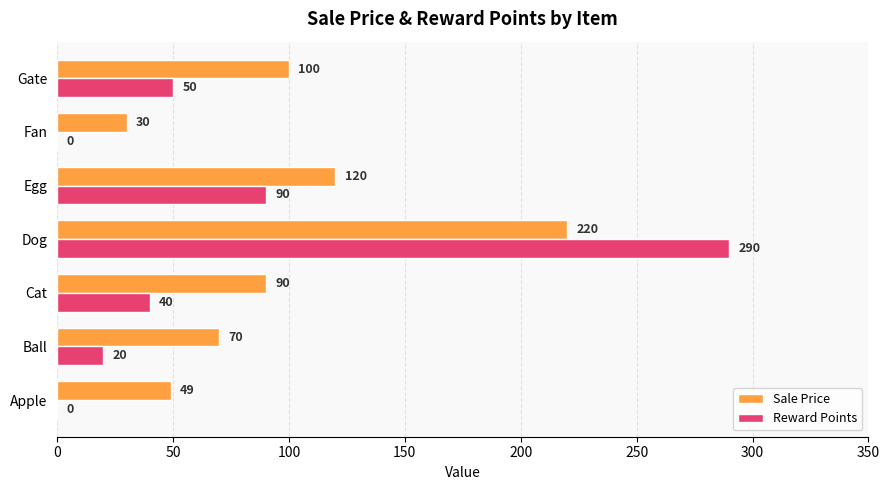

At which category is the sum across all series the highest?

Dog